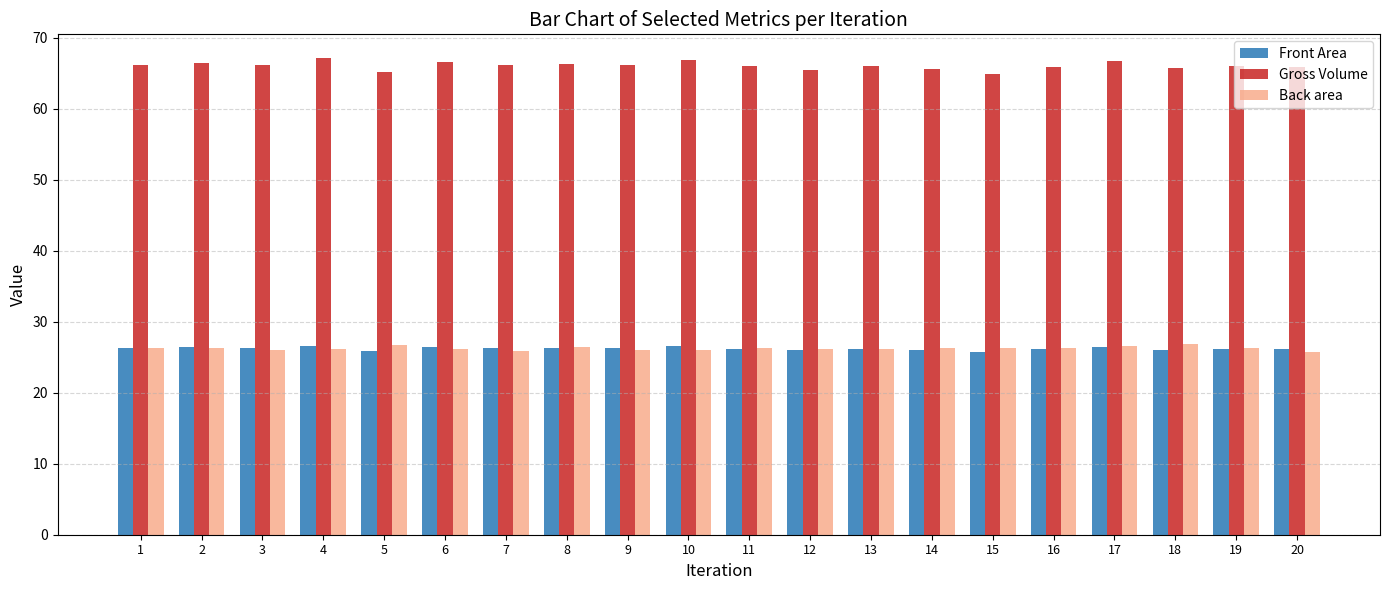

What is the sum of all Gross Volume values?

1321.2